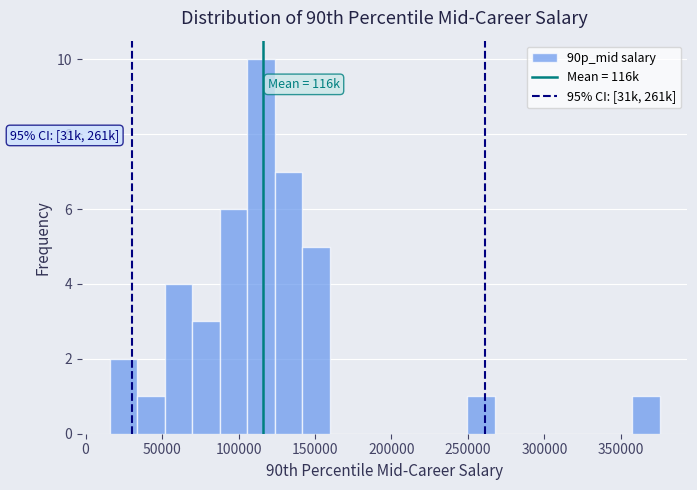

Read against the x-axis, roughly where is the centre of the tallest bar?

115000